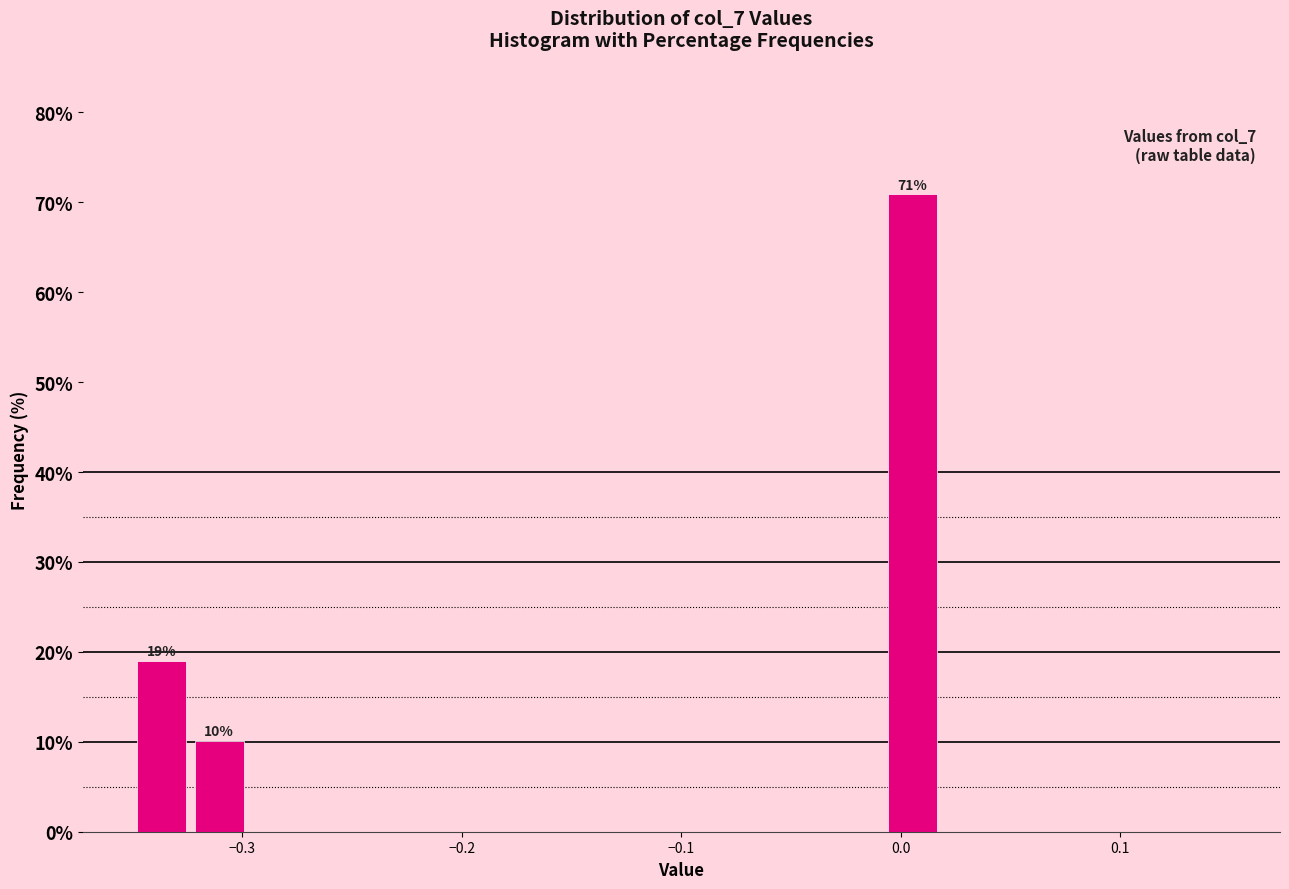

Around what value on the x-axis is the tallest bar? Give the approximate position of its centre, as read against the axis.

0.01